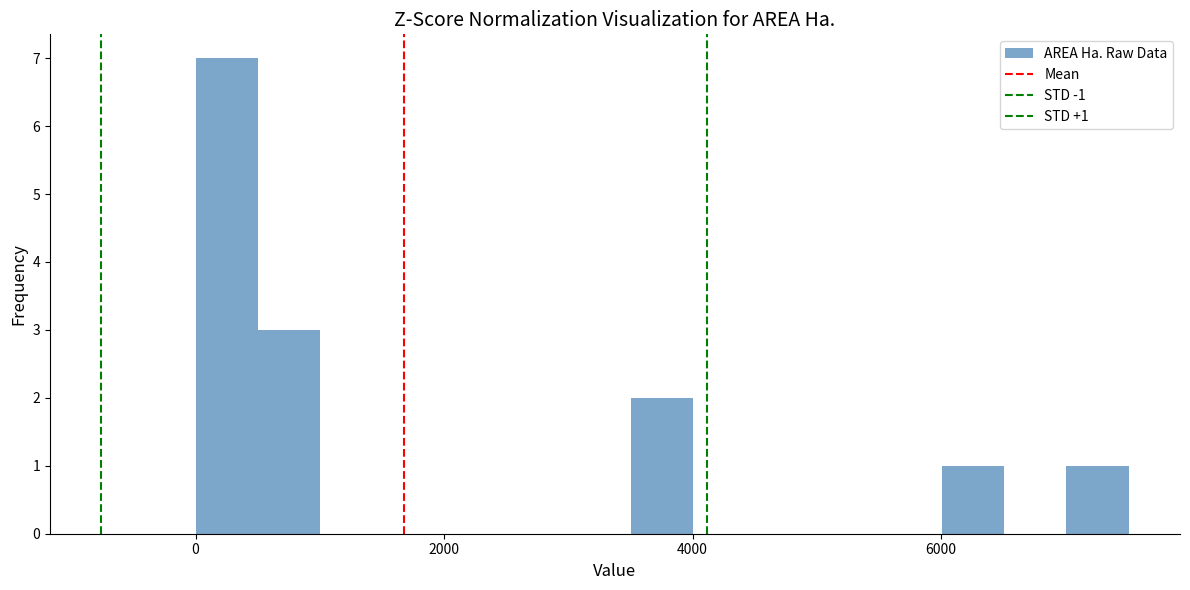

Read against the x-axis, roughly where is the centre of the tallest bar?

200